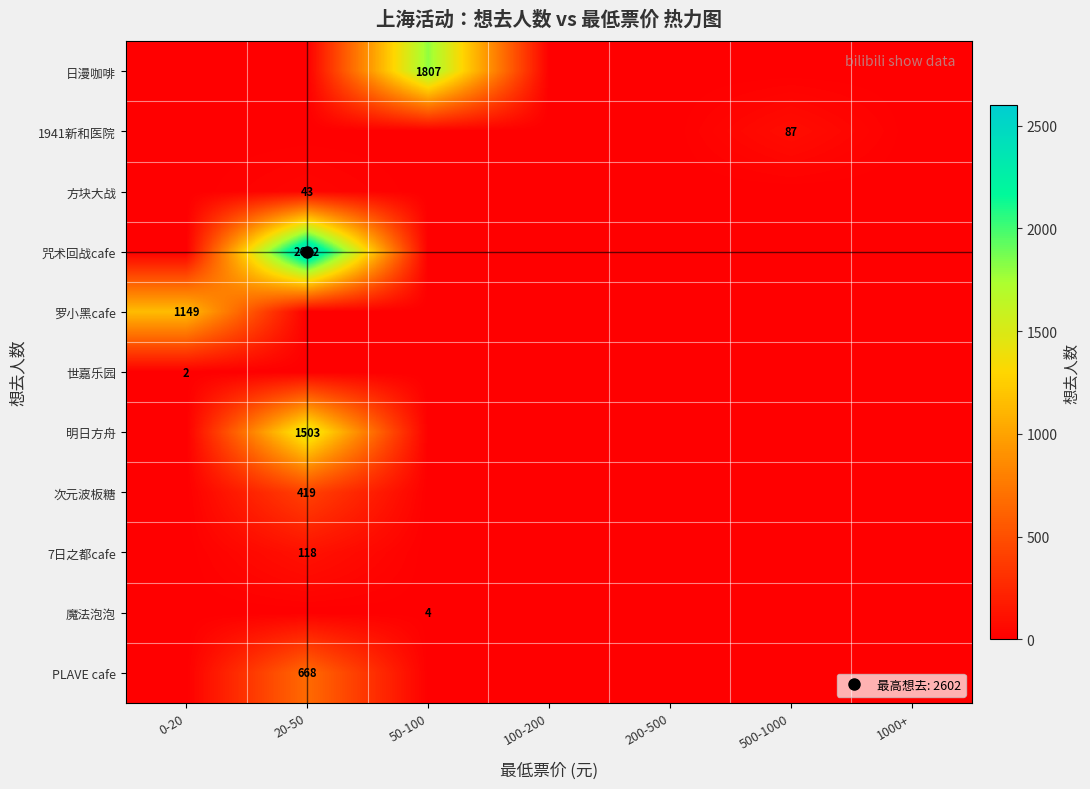

The value of 方块大战 at 20-50 is 9. True or false?

False